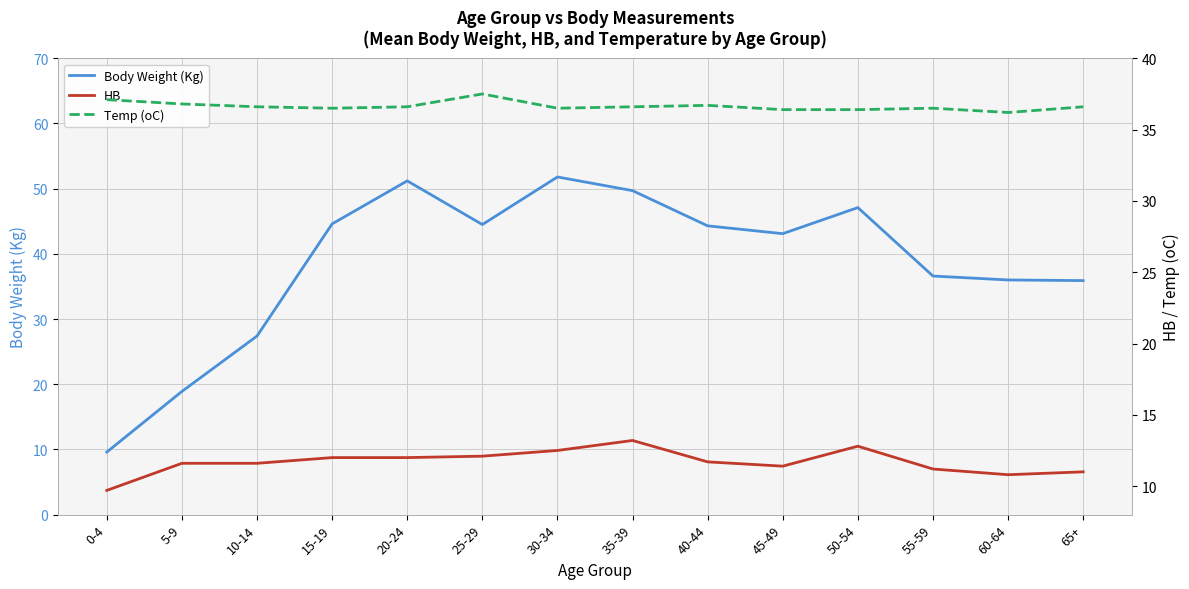

Reading left to right, list all the values displayed in this chart.

Body Weight (Kg): 0-4=9.6	5-9=18.9	10-14=27.4	15-19=44.6	20-24=51.2	25-29=44.5	30-34=51.8	35-39=49.7	40-44=44.3	45-49=43.1	50-54=47.1	55-59=36.6	60-64=36.0	65+=35.9
HB: 0-4=9.7	5-9=11.6	10-14=11.6	15-19=12.0	20-24=12.0	25-29=12.1	30-34=12.5	35-39=13.2	40-44=11.7	45-49=11.4	50-54=12.8	55-59=11.2	60-64=10.8	65+=11.0
Temp (oC): 0-4=37.1	5-9=36.8	10-14=36.6	15-19=36.5	20-24=36.6	25-29=37.5	30-34=36.5	35-39=36.6	40-44=36.7	45-49=36.4	50-54=36.4	55-59=36.5	60-64=36.2	65+=36.6